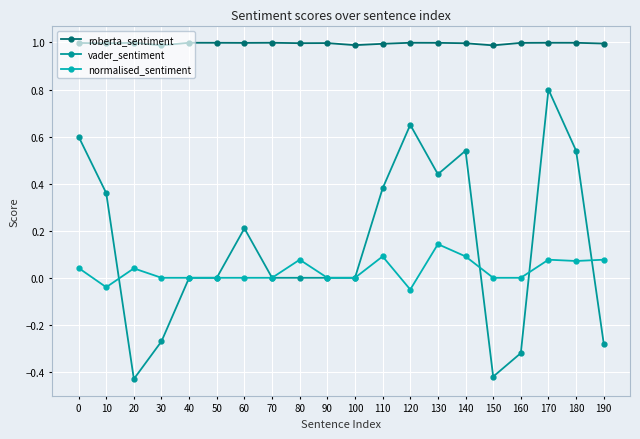

At how many categories does at least one series exceed 0?

20